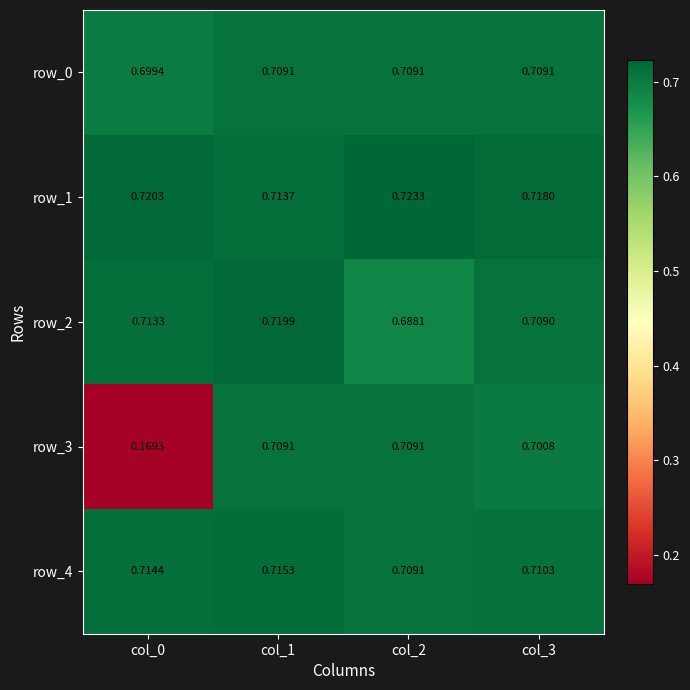

Between col_1 and col_2, which series saw the biggest shift?

row_2